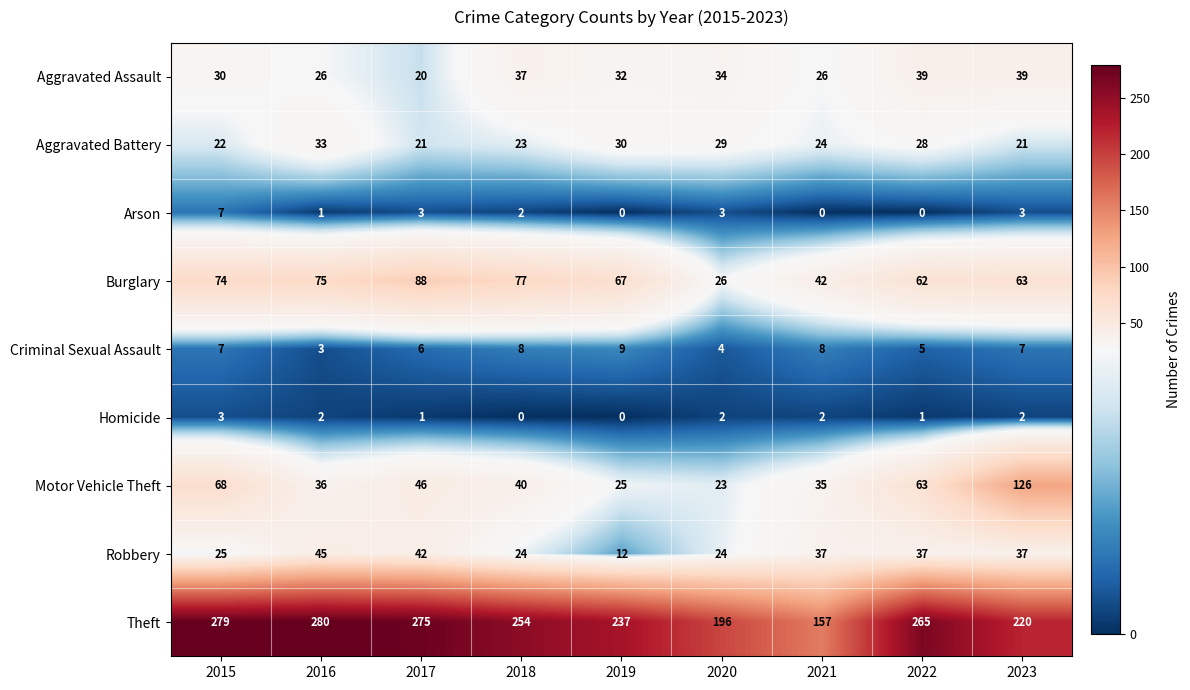

What is the approximate value of Burglary at 2020, to the nearest 5?

25